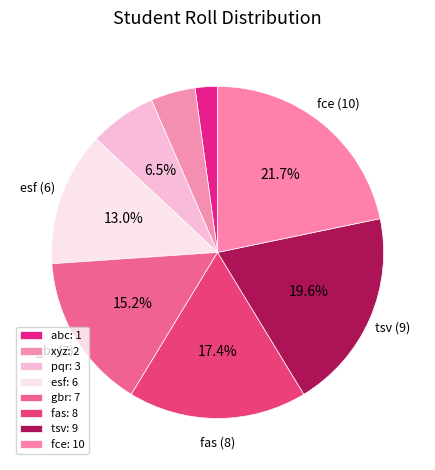

Rank the categories by value from lowest to highest.

abc, xyz, pqr, esf, gbr, fas, tsv, fce